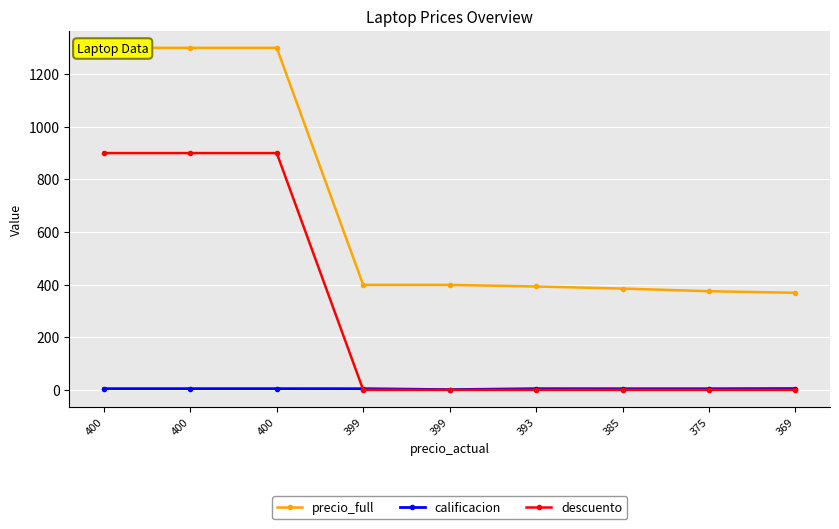

Reading left to right, what are all the values shown in this chart?

precio_full: 400=1300.0	400=1300.0	400=1300.0	399=399.0	399=399.0	393=393.0	385=385.0	375=375.0	369=369.0
calificacion: 400=4.7	400=4.7	400=4.7	399=4.5	399=1.0	393=4.5	385=4.3	375=4.3	369=5.0
descuento: 400=900.0	400=900.0	400=900.0	399=0.0	399=0.0	393=0.0	385=0.0	375=0.0	369=0.0